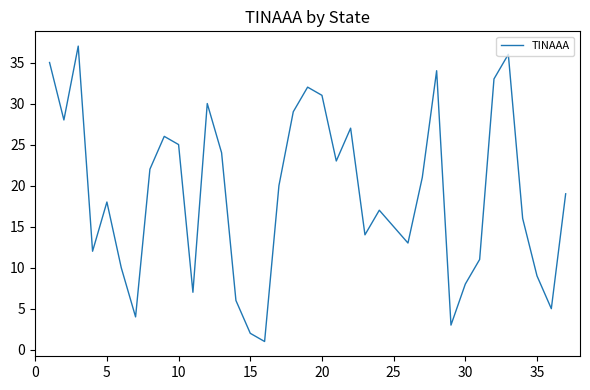

True or false: there are more than 0 points higher than both neighbors.

True